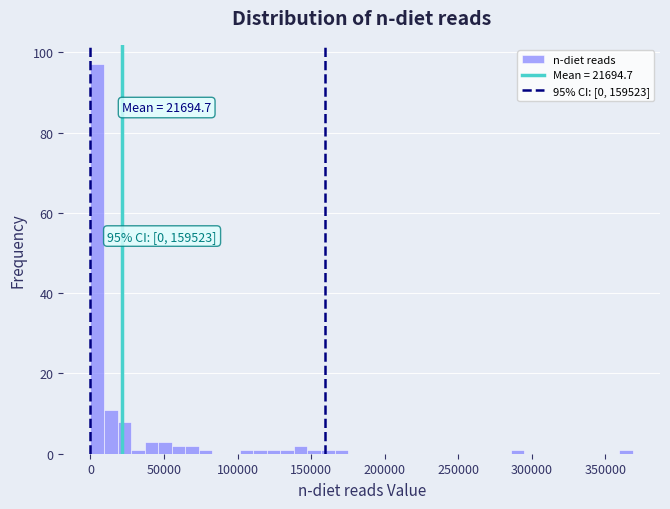

Read against the x-axis, roughly where is the centre of the tallest bar?

5000